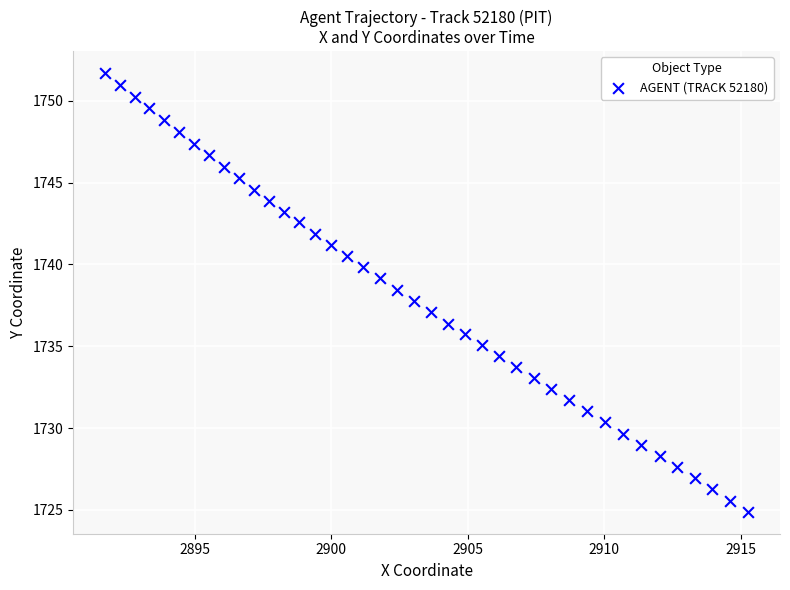

What is the range of X values (max minus min)?

23.6